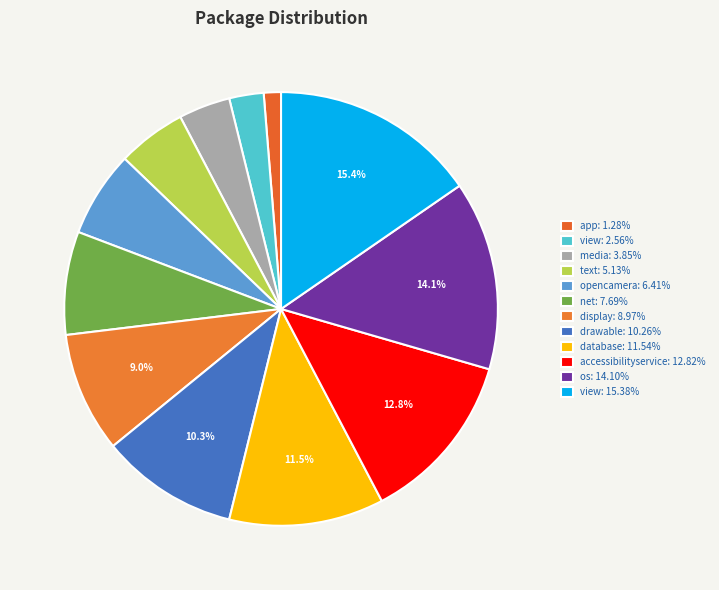

Rank the categories by value from lowest to highest.

android/support/v4/app, android/support/v4/view, android/support/v4/media, android/support/v4/text, net/sourceforge/opencamera, android/support/v4/net, android/support/v4/hardware/display, android/support/v4/graphics/drawable, android/support/v4/database, android/support/v4/accessibilityservice, android/support/v4/os, android/support/v4/internal/view